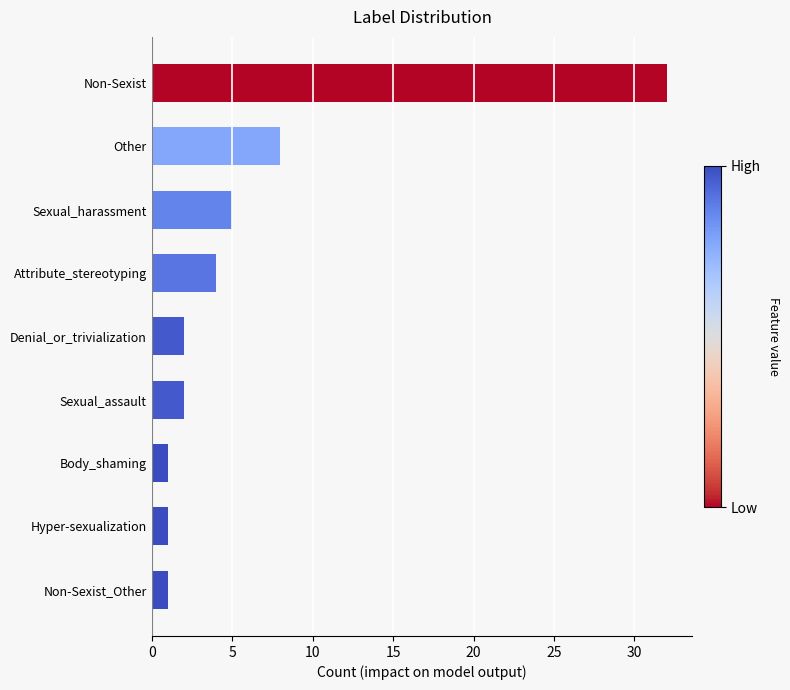

What is the ratio of the value at Denial_or_trivialization to the value at Body_shaming?

2.0